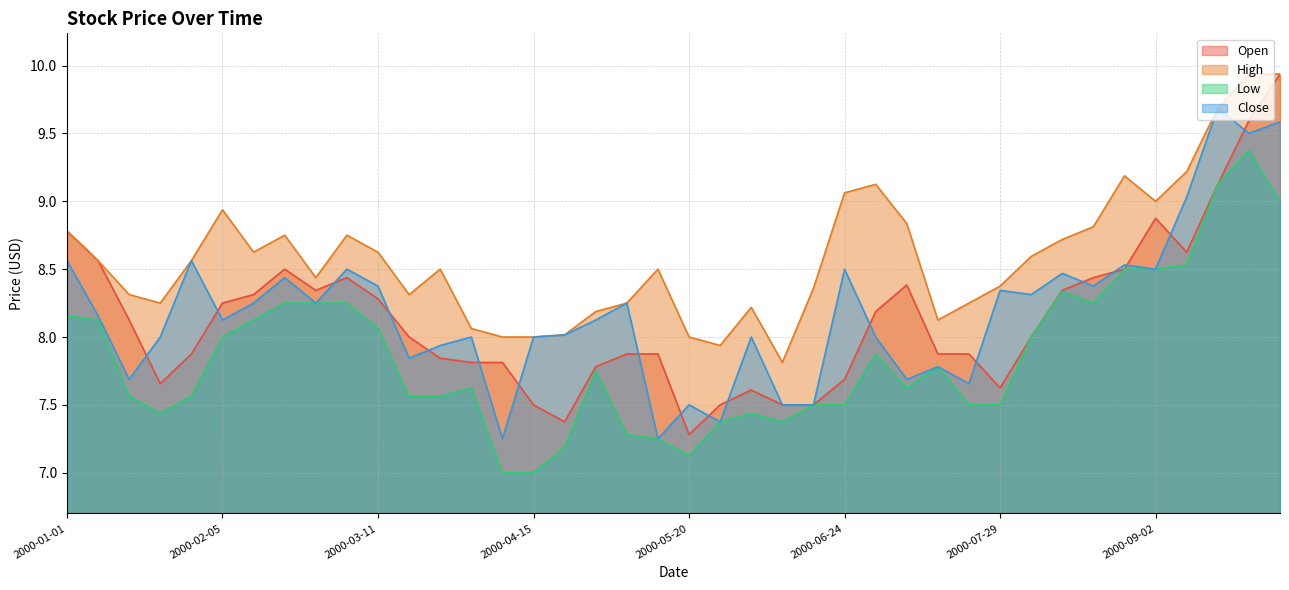

True or false: Open and Low intersect in this chart.

False